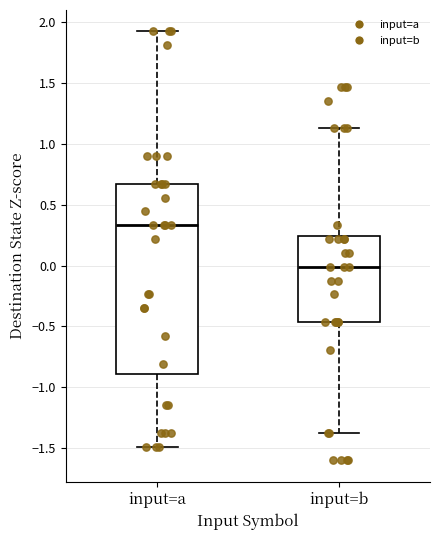

Reading left to right, transcribe this box plot: for each box, give where its median line is, the range the box spans, and where its two whiskers end, as read against the y-axis. The values are not printed on the chart, so give them approximately, as read against the axis.

input=a: median 0.35, box -0.90 to 0.65, whiskers -1.50 to 1.90
input=b: median 0.00, box -0.45 to 0.25, whiskers -1.35 to 1.15